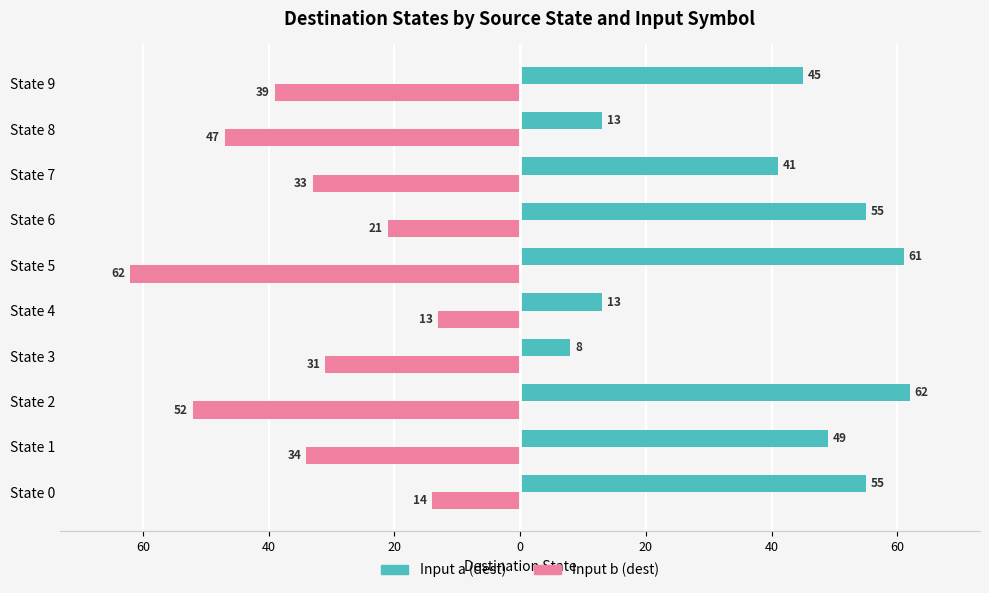

List the series in order of their overall mean, highest first.

Input a (dest), Input b (dest)